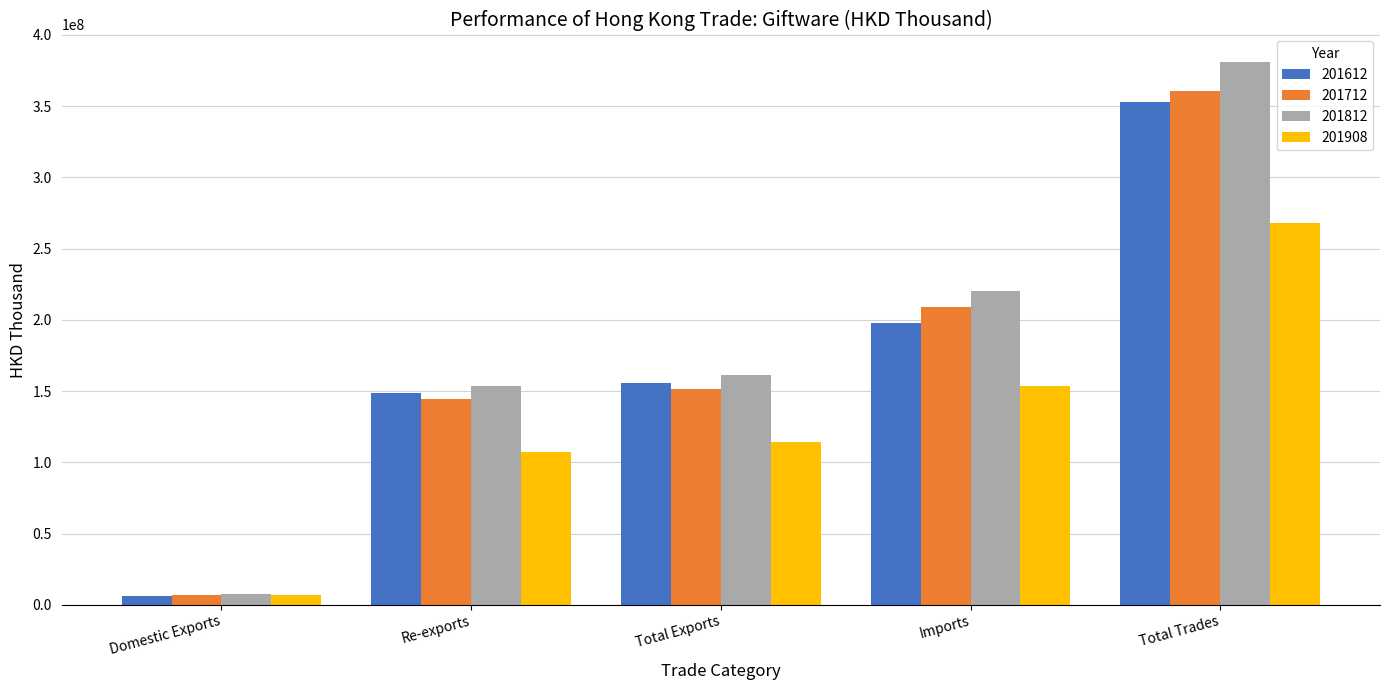

At which category is the sum across all series the highest?

Total Trades